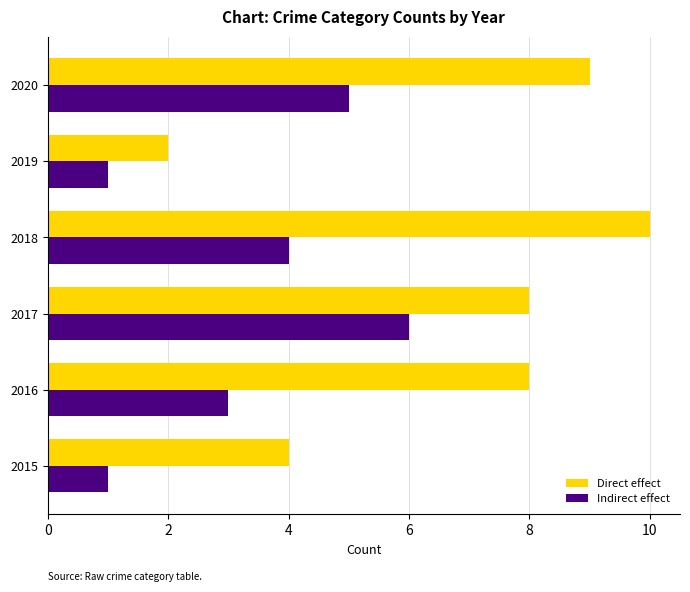

What is the spread (max minus min) of values at 2018?

6